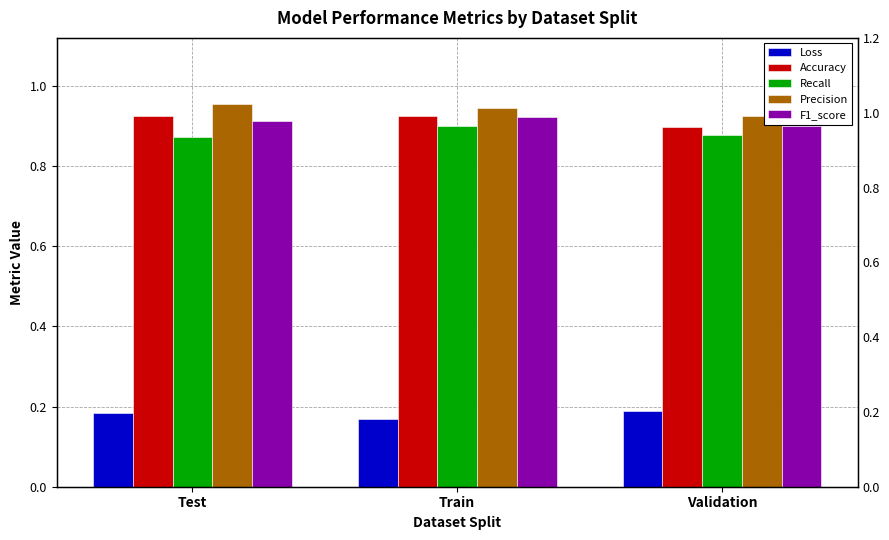

Which series has the largest total across all categories?

Precision